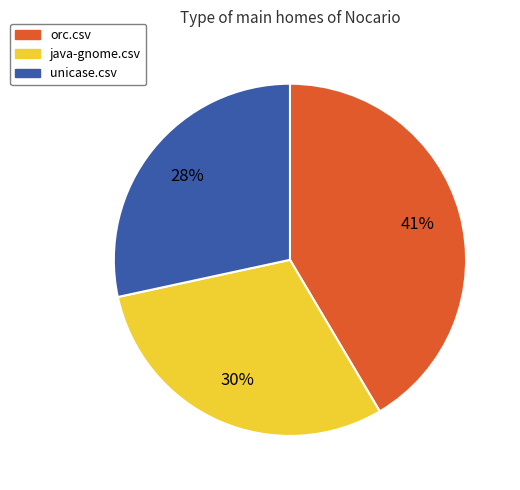

Combined, do unicase.csv and java-gnome.csv account for over 50%?

Yes